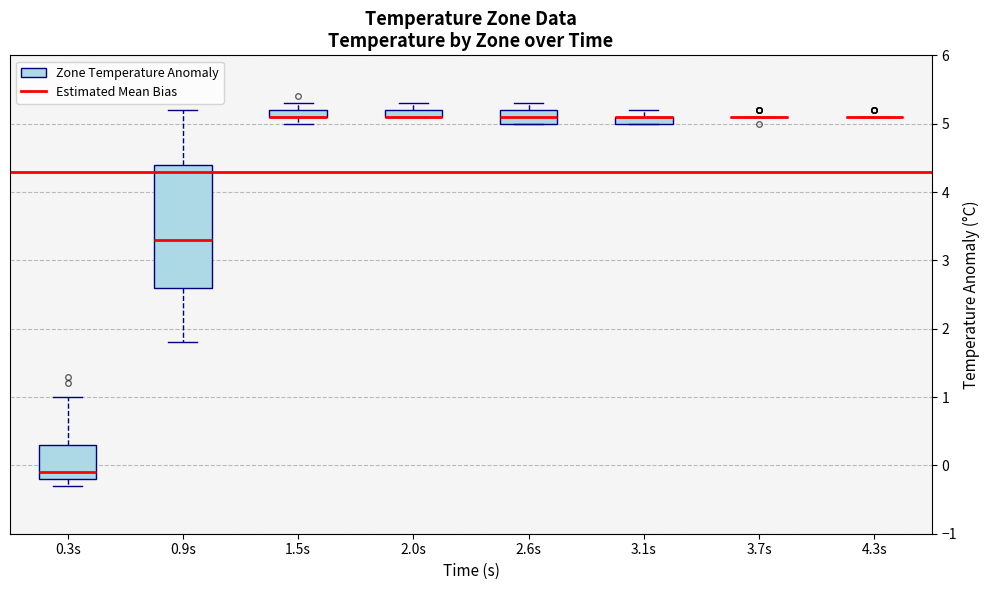

Which box is the tallest, from its lower edge to its upper edge?

0.9s